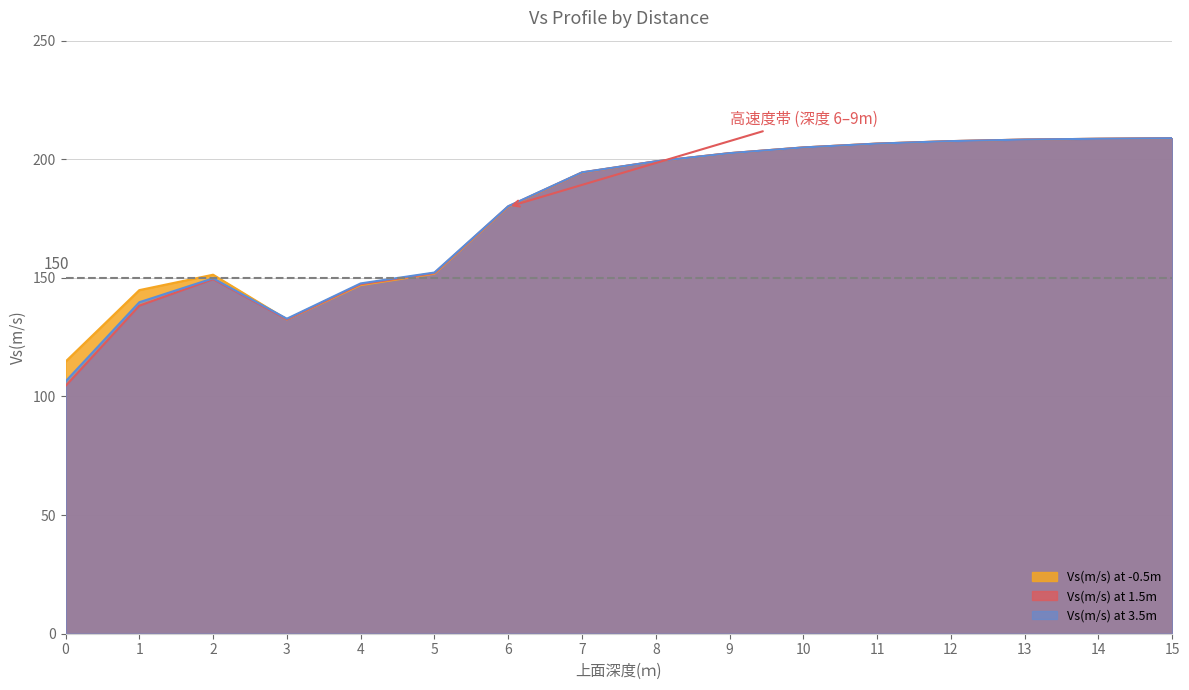

True or false: Vs(m/s) at 3.5m and Vs(m/s) at 1.5m cross at least once.

False